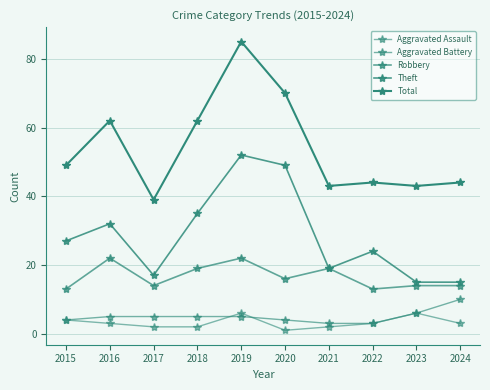

How many values in the Total series are below 49?

5